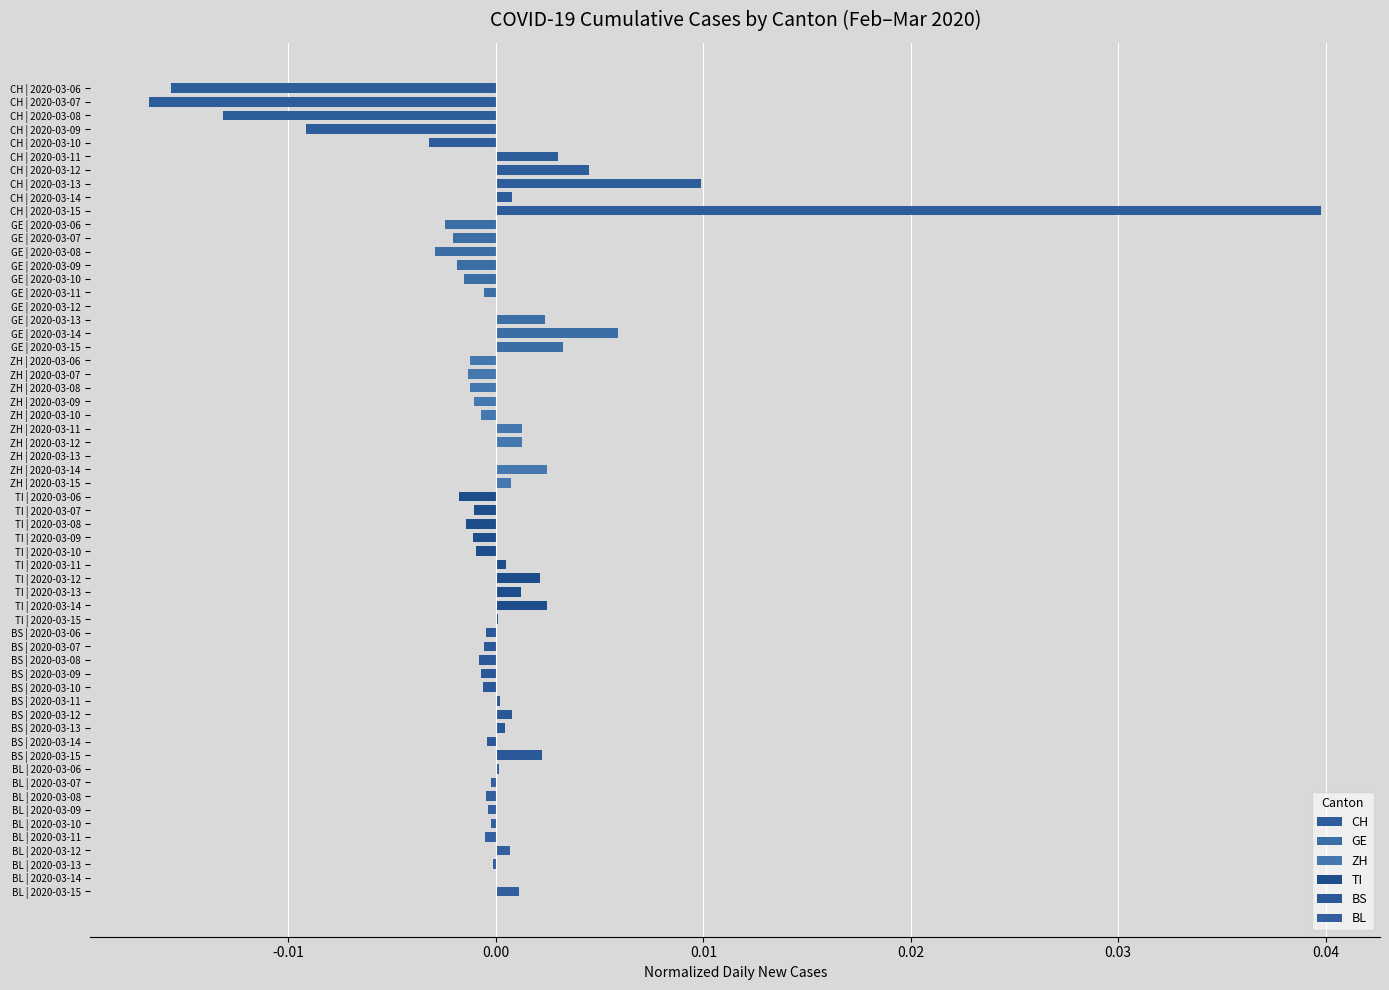

What are all the series names shown in the legend?

CH, GE, ZH, TI, BS, BL